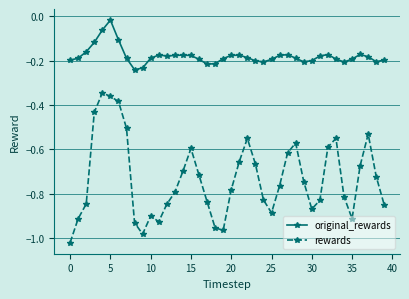

Rank the series by their average value, from lowest to highest.

rewards, original_rewards